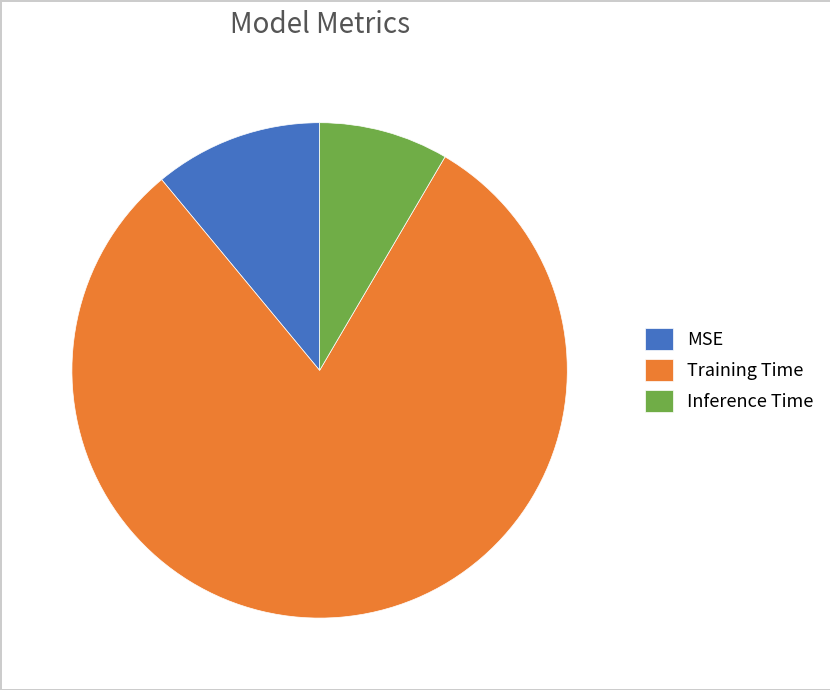

What is the smallest slice in the pie chart?

Inference Time